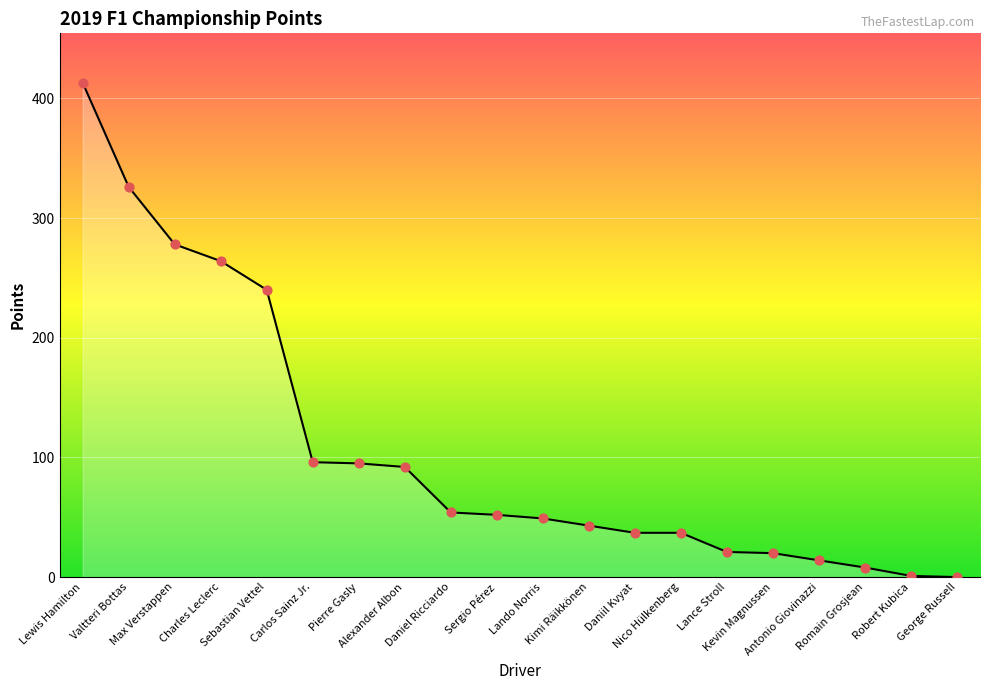

What is the ratio of the value at Lewis Hamilton to the value at Daniil Kvyat?

11.2